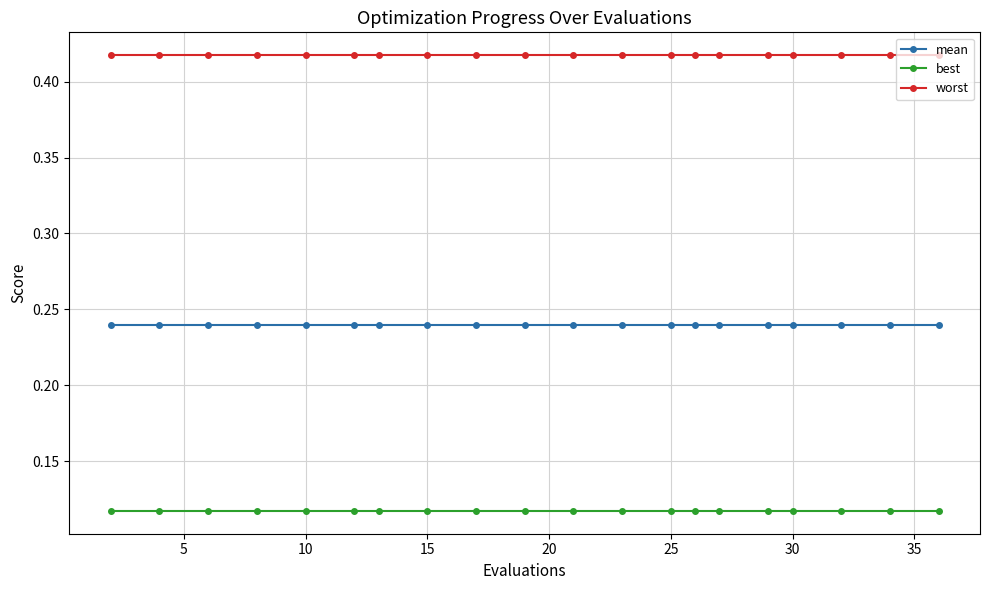

What is the sum of all worst values?

8.4